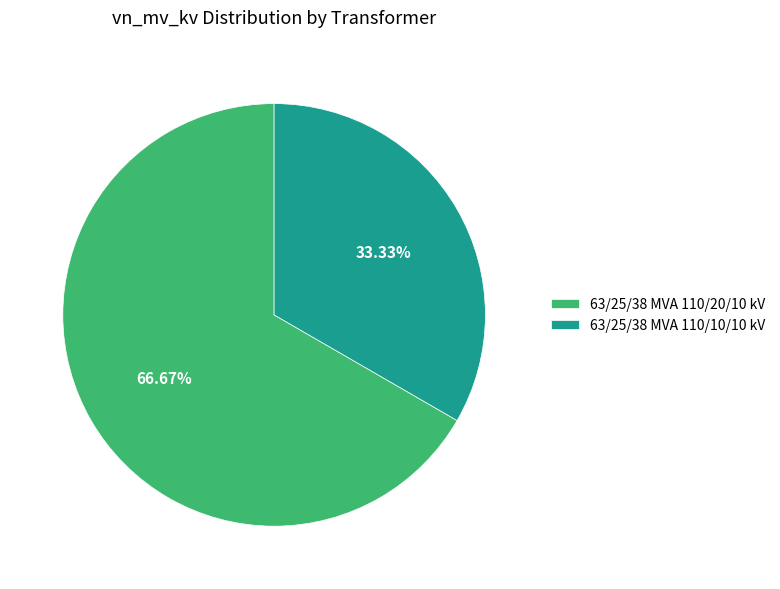

Which slice is the smallest?

63/25/38 MVA 110/10/10 kV